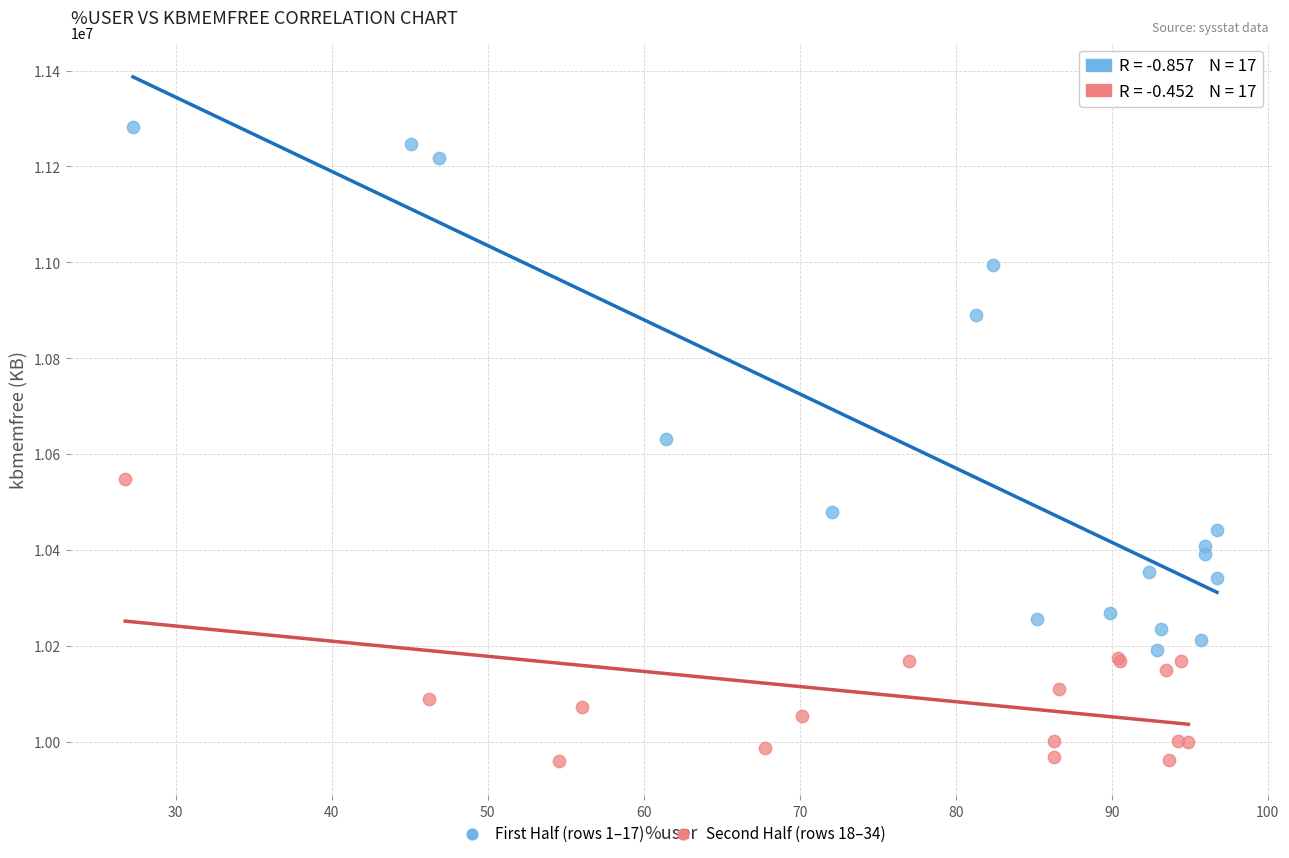

Which series has the widest spread of Y values?

First Half (rows 1–17)